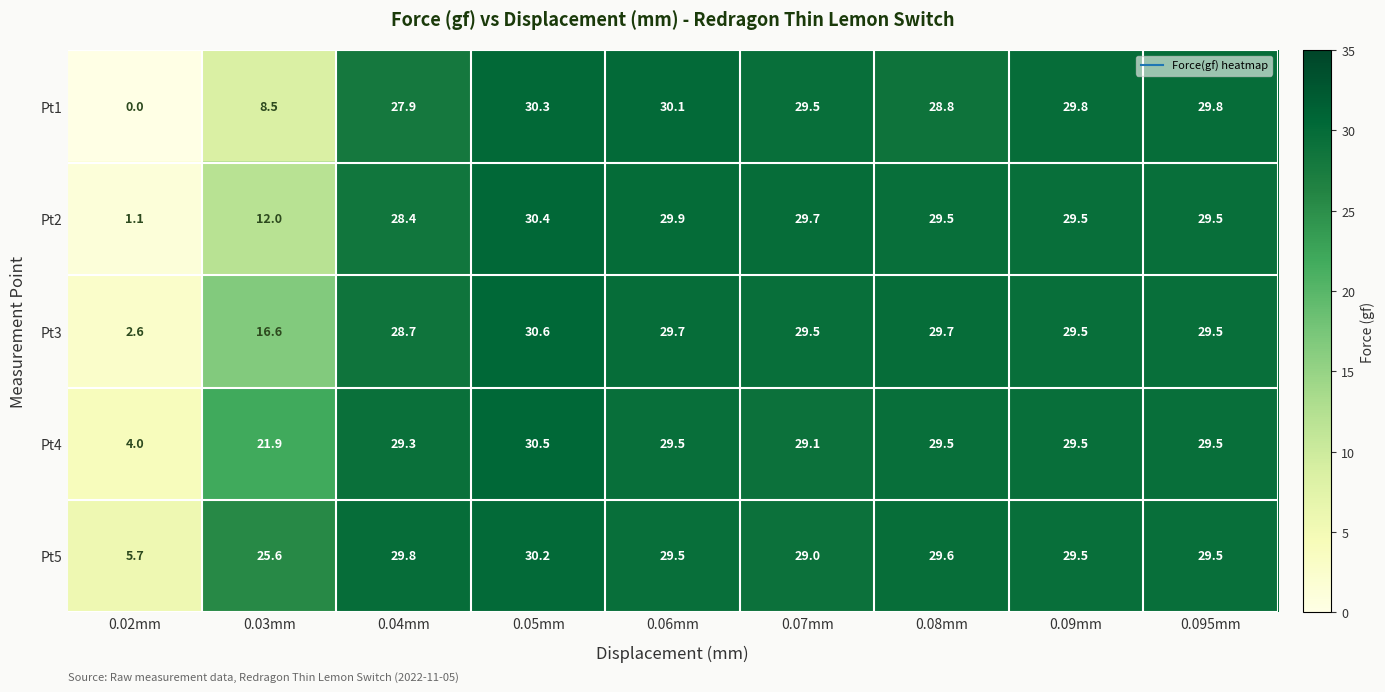

What is the difference between the highest and lowest values at 0.03mm?

17.1